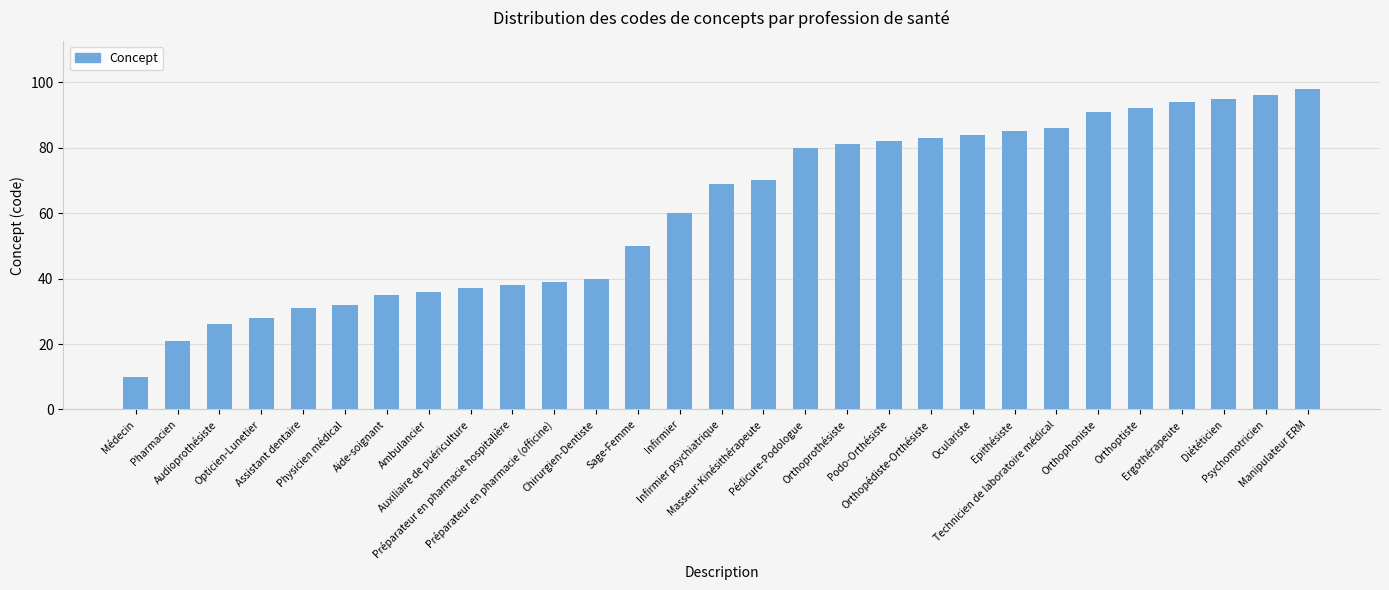

Which label corresponds to the largest value in the chart?

Manipulateur ERM